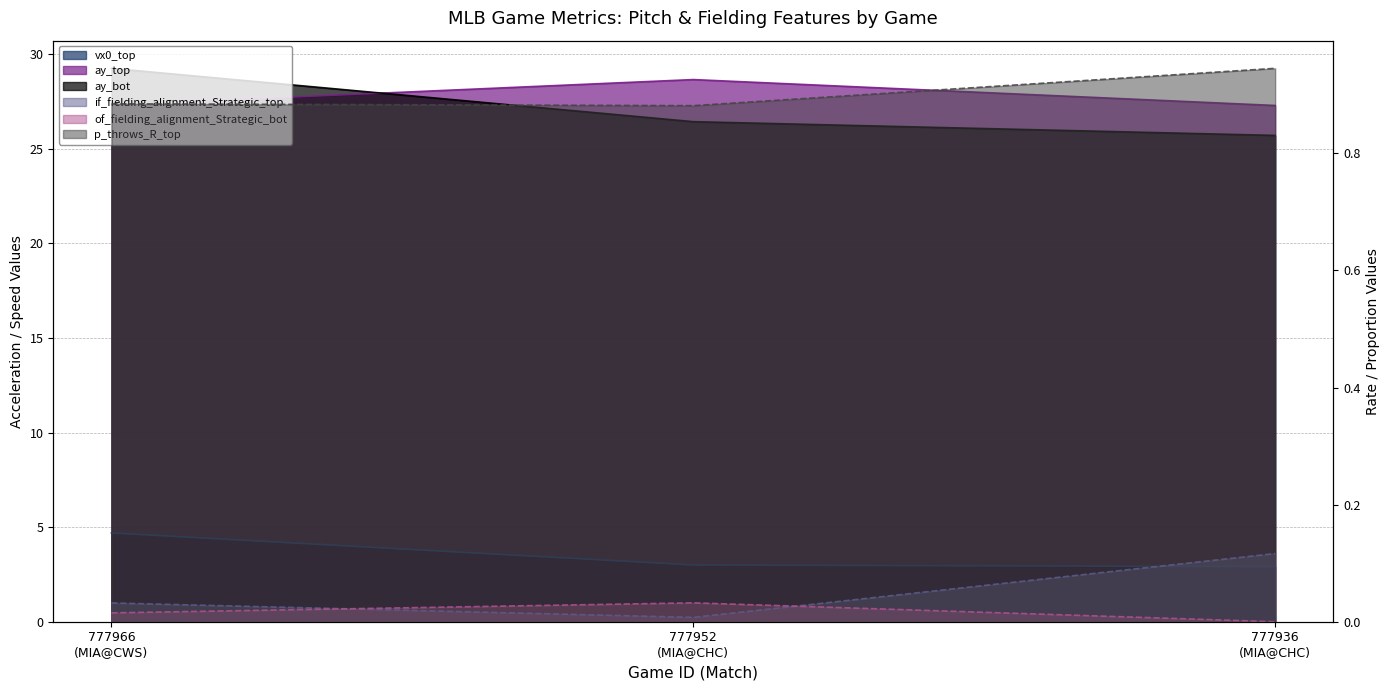

Between 777966
(MIA@CWS) and 777952
(MIA@CHC), which series saw the biggest shift?

ay_bot